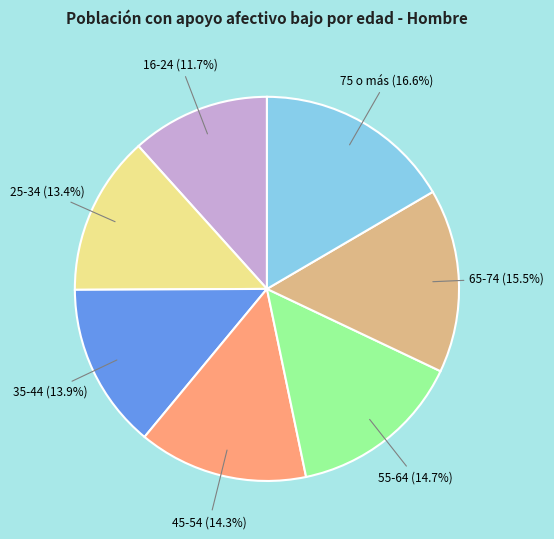

Does any single category account for the majority?

No